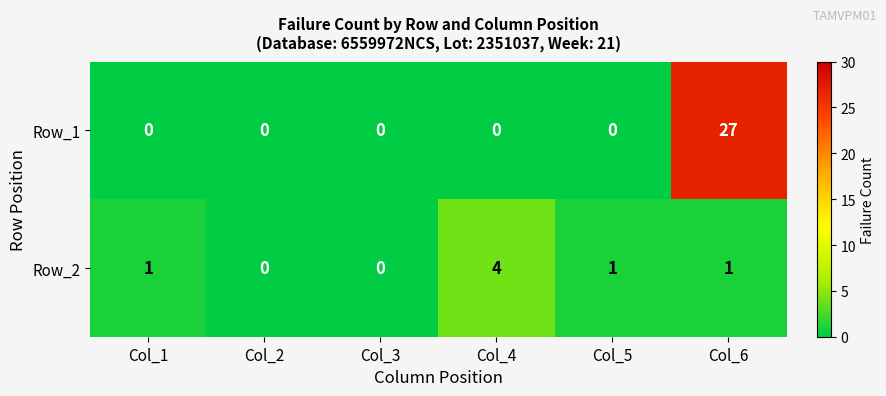

Read the Row_2 value at Col_4.

4